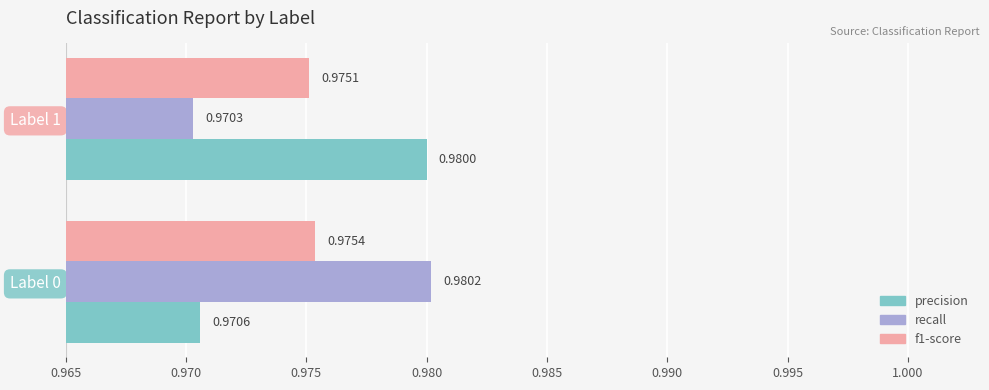

What is the sum of the f1-score values at Label 1 and Label 0?

2.0